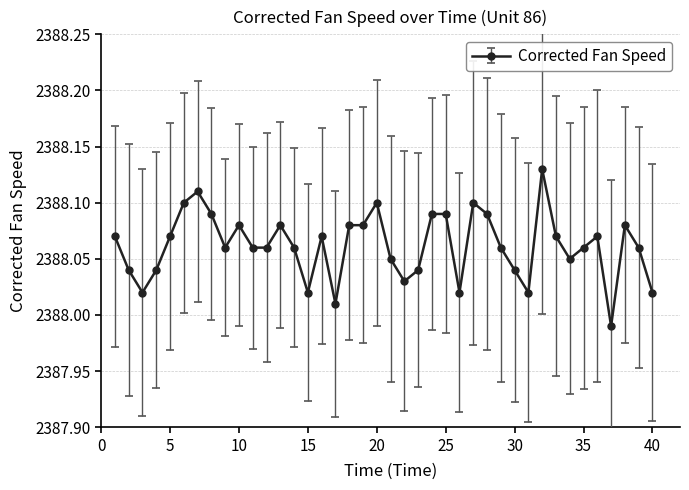

What is the sum of all values?

95522.5